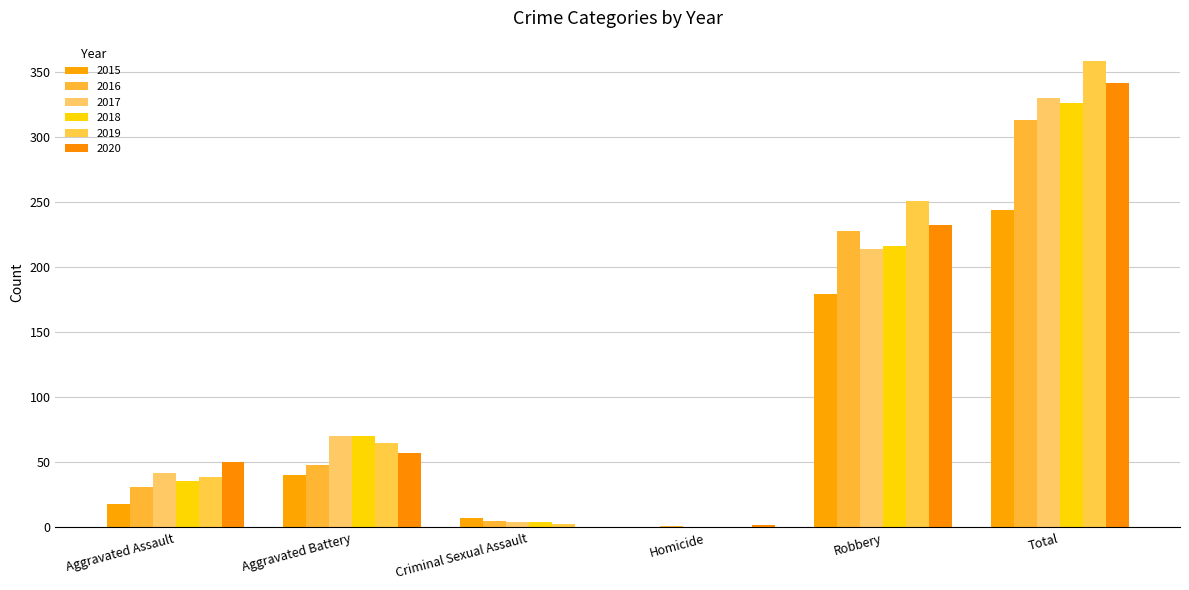

What is the label of the 2nd bar from the left?

Aggravated Battery